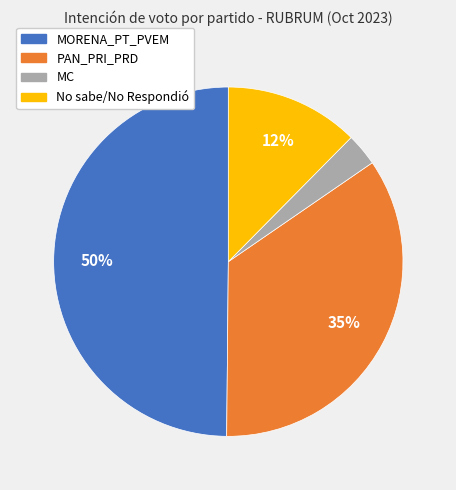

Combined, do MORENA_PT_PVEM and No sabe/No Respondió account for over 50%?

Yes